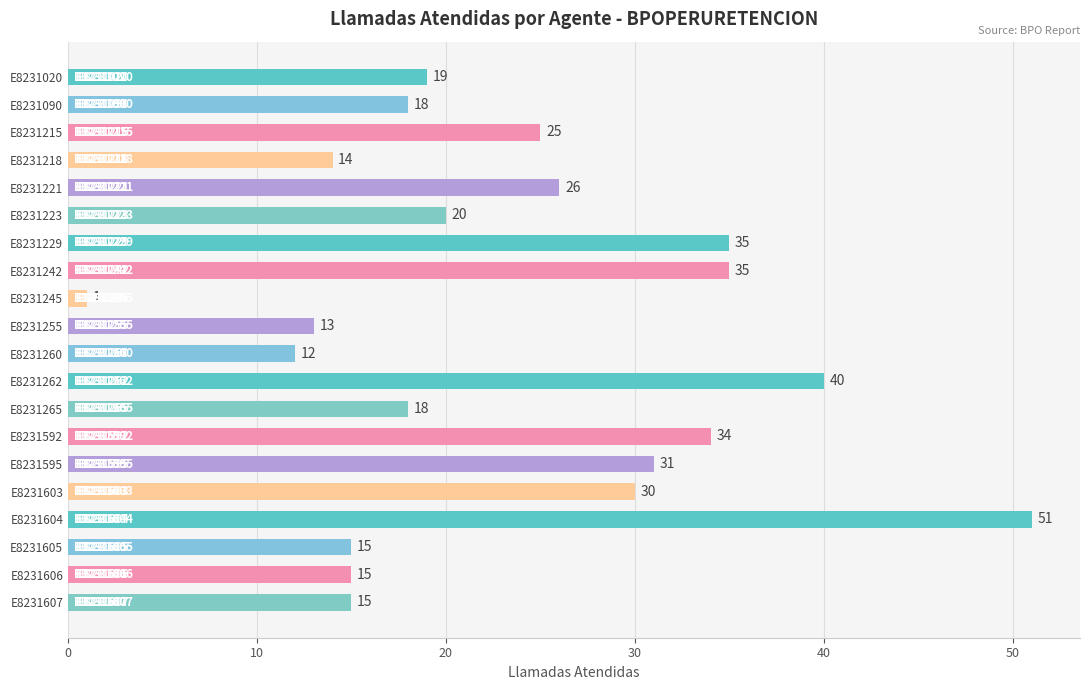

The value at E8231604 is 24. True or false?

False